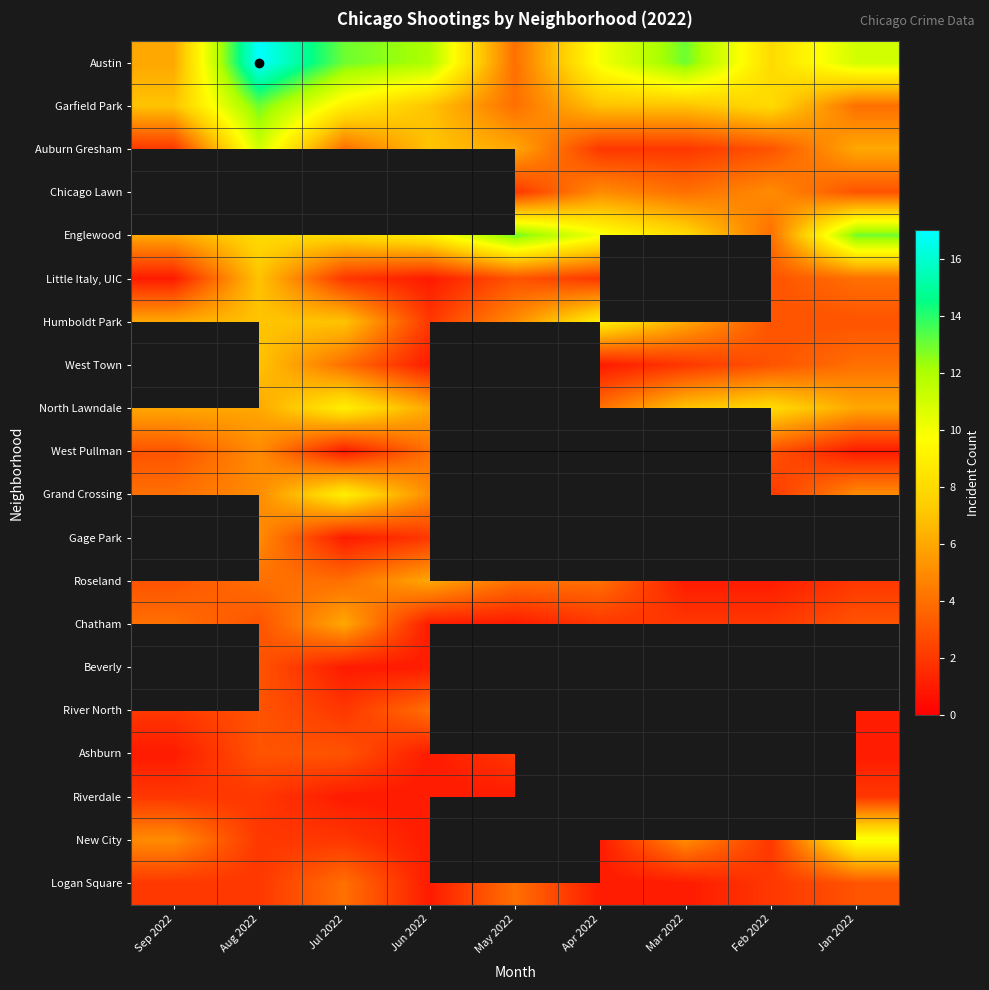

At which category is the sum across all series the highest?

Aug 2022